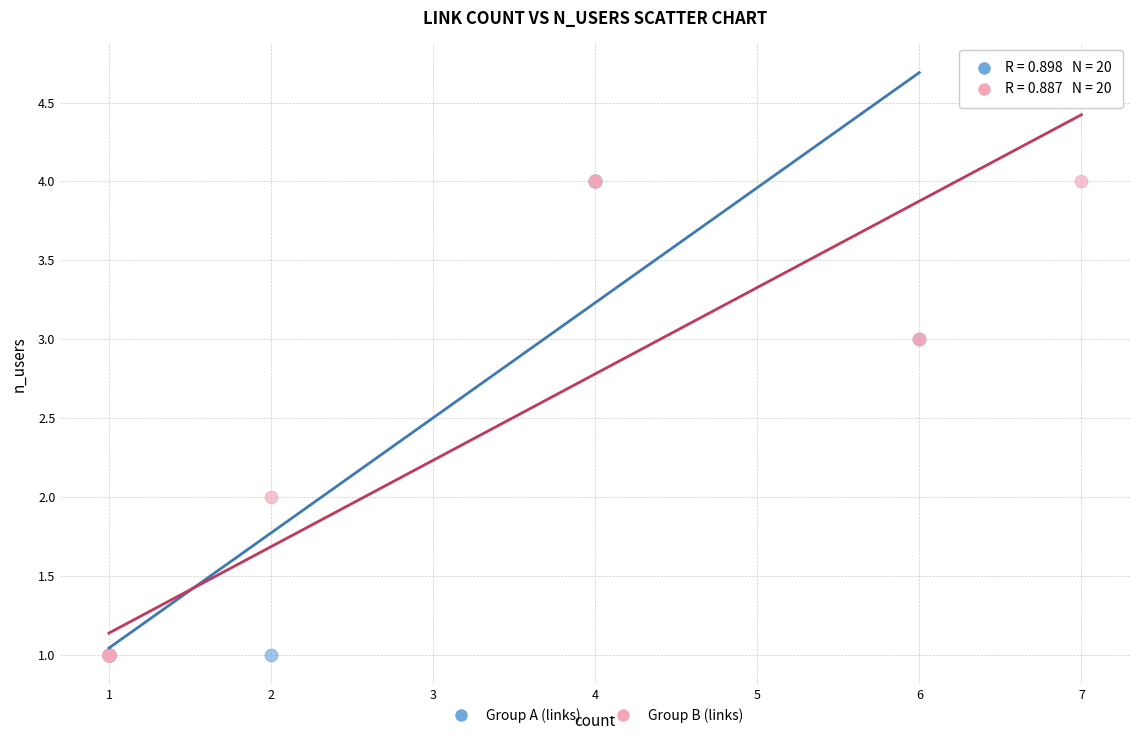

What are all the series names shown in the legend?

Group A (links), Group B (links)